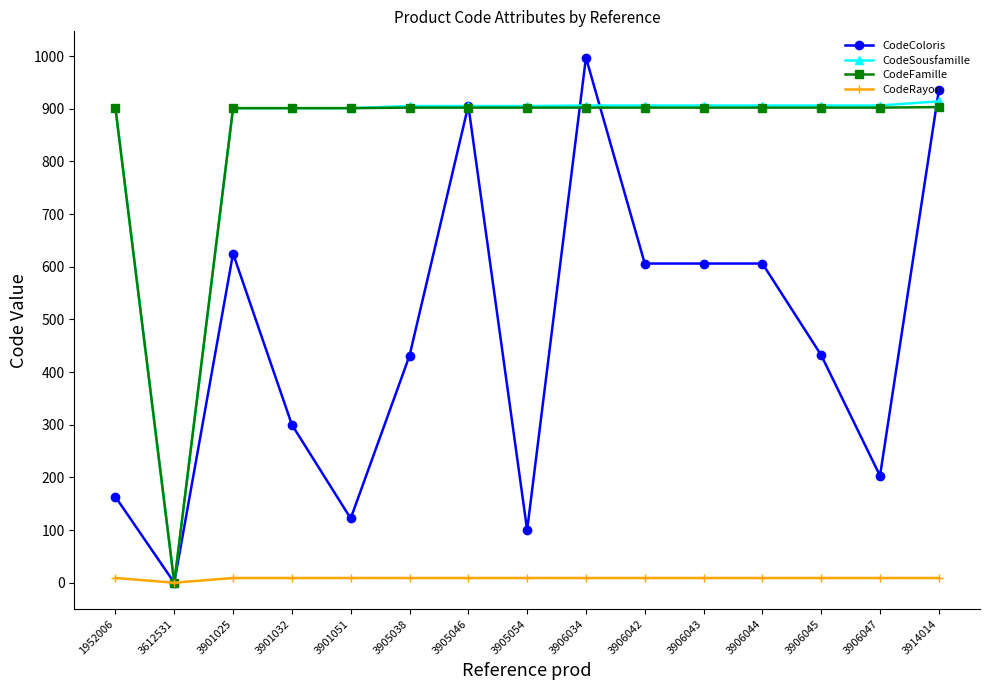

Where is the first local minimum for CodeRayon?

3612531